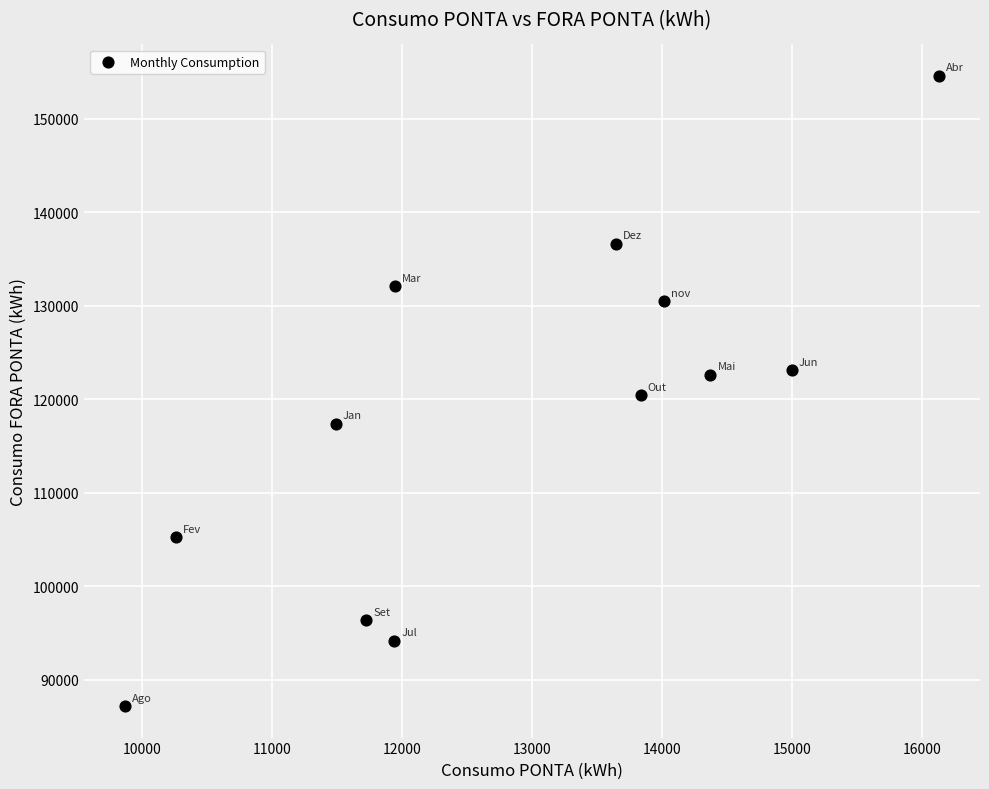

What is the range of X values (max minus min)?

6263.2